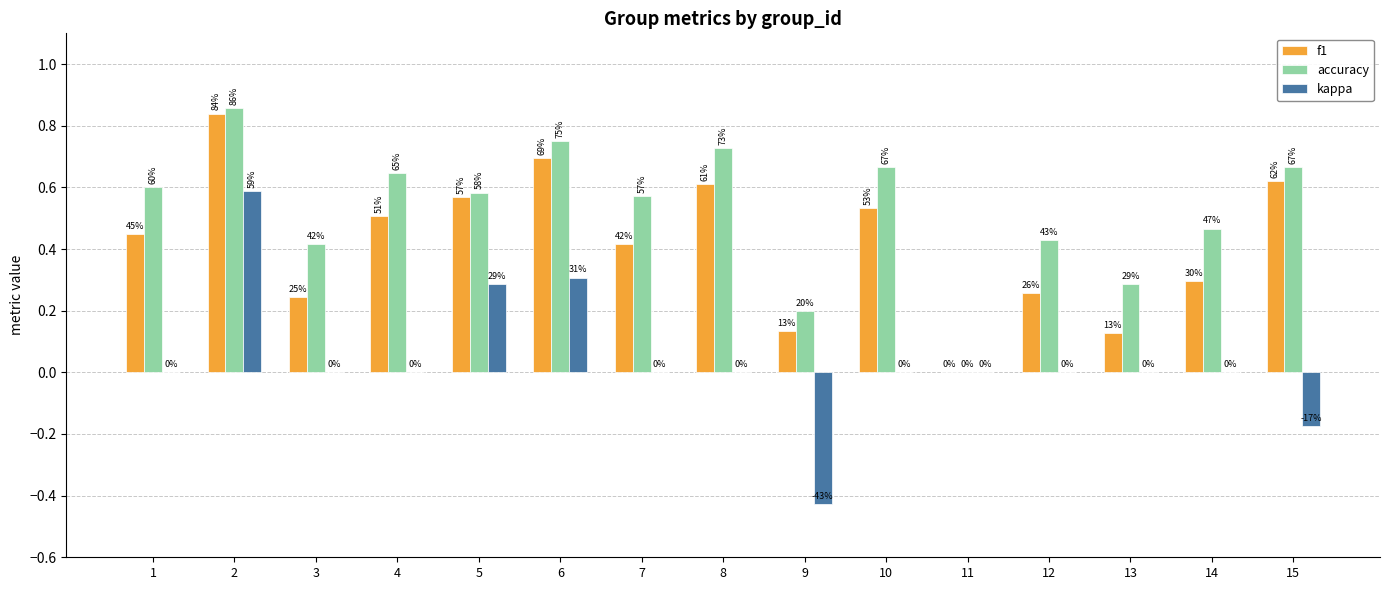

Are the bars horizontal?

No